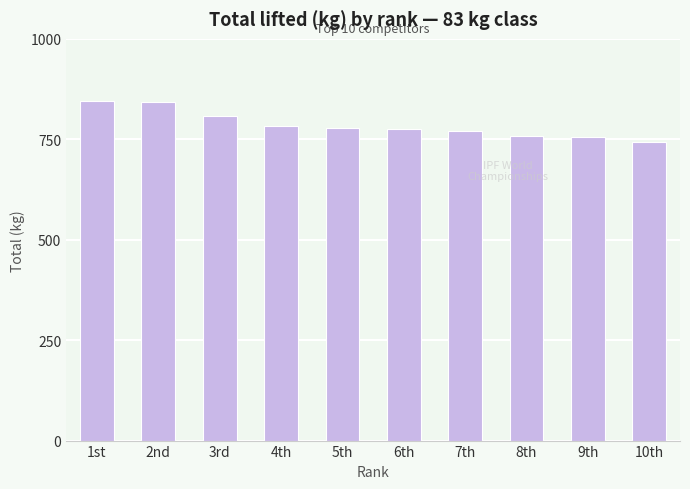

Between 5th and 9th, which is larger?

5th